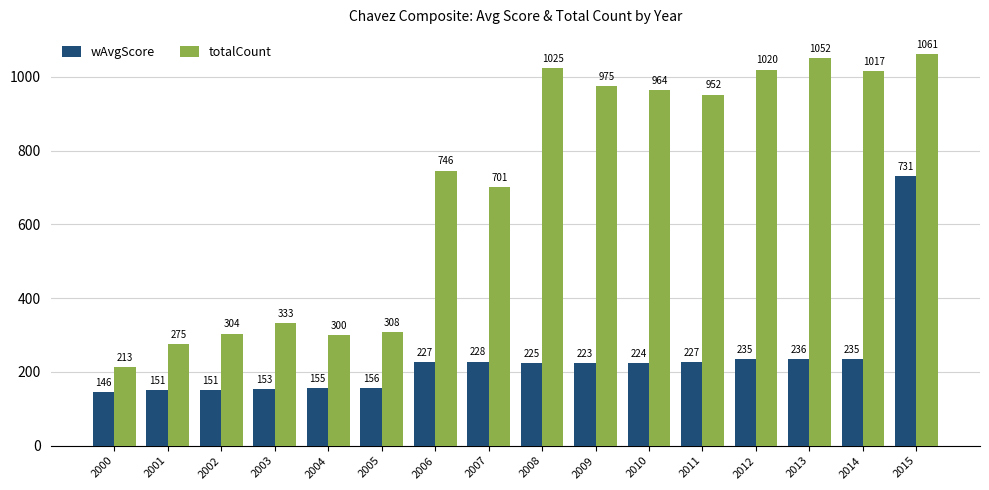

Where does the wAvgScore series first go above 224?

2006